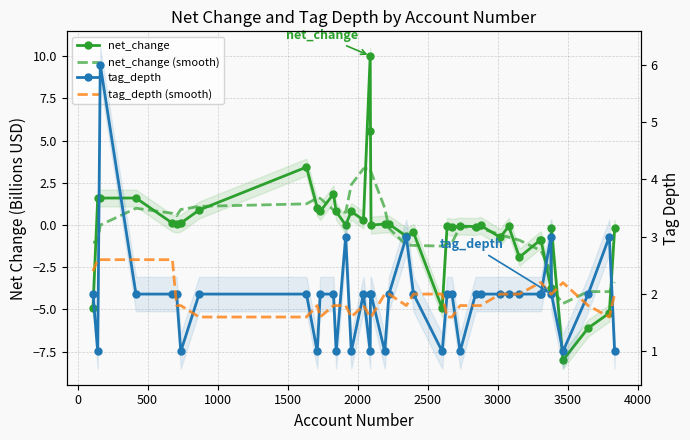

What is the label of the 15th point from the right?

25